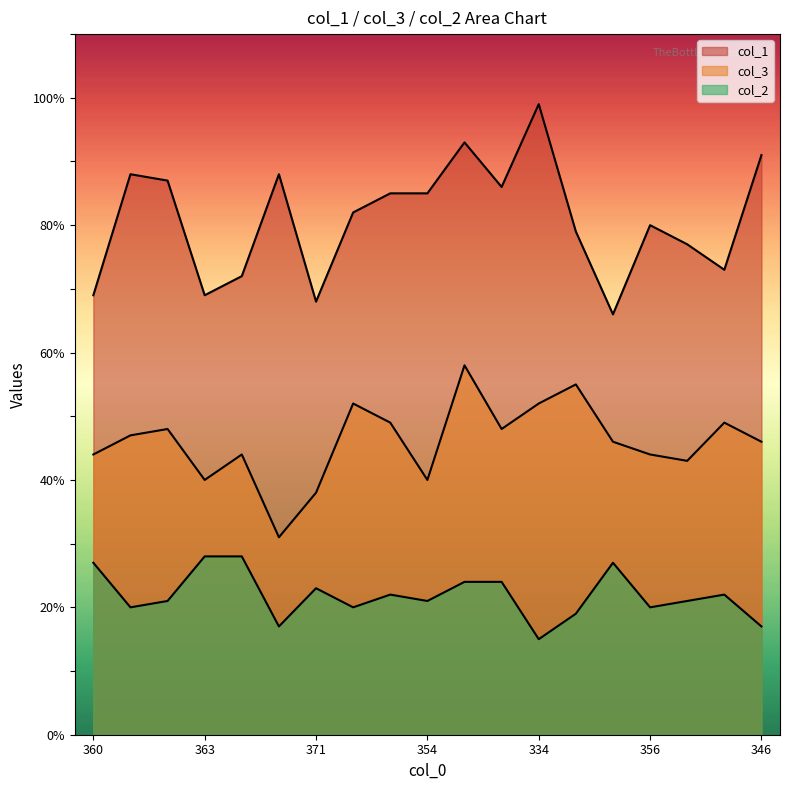

Between 363 and 344, which is larger?

344